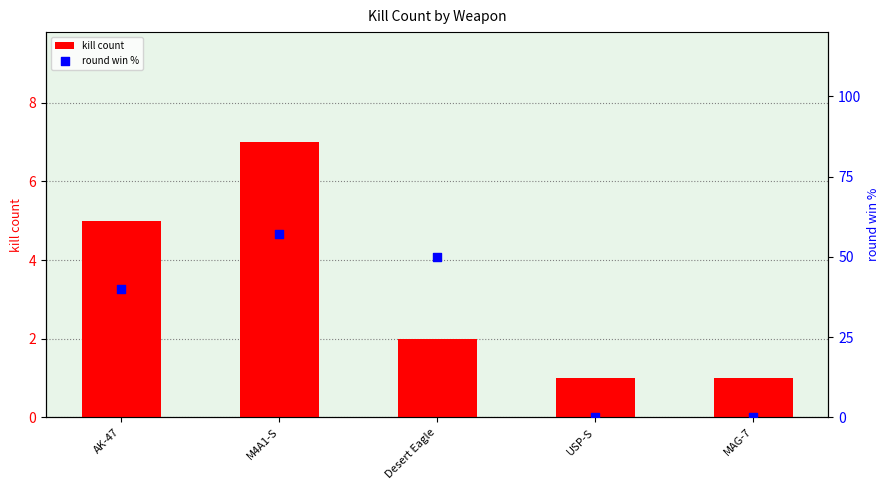

Which series has the largest total across all categories?

round win %